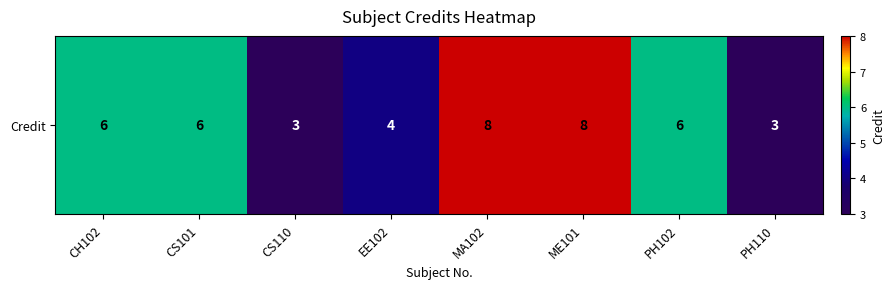

At which category does the chart reach its peak across all series?

MA102